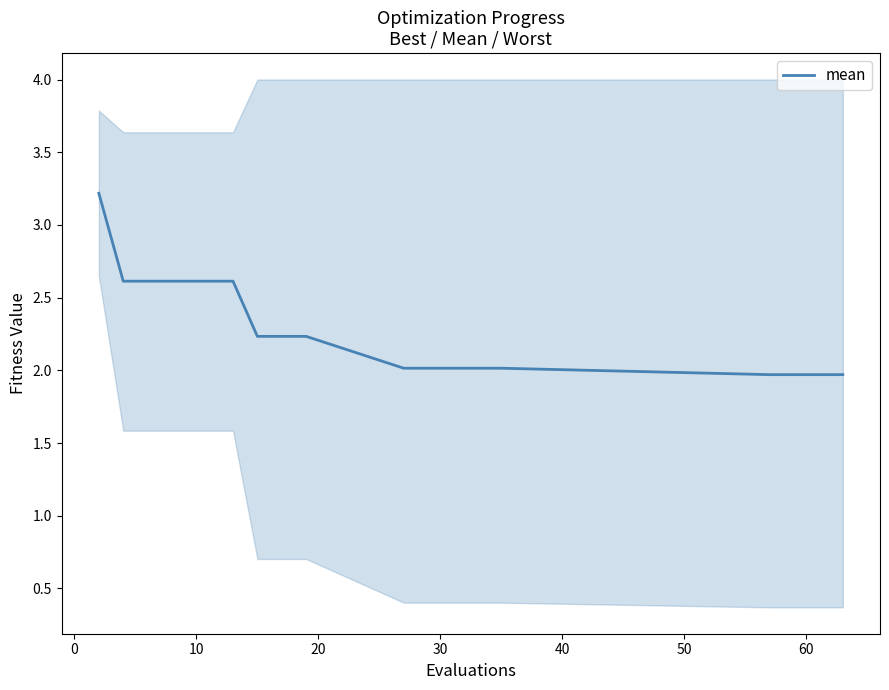

What is the lowest value of the mean series?

2.0